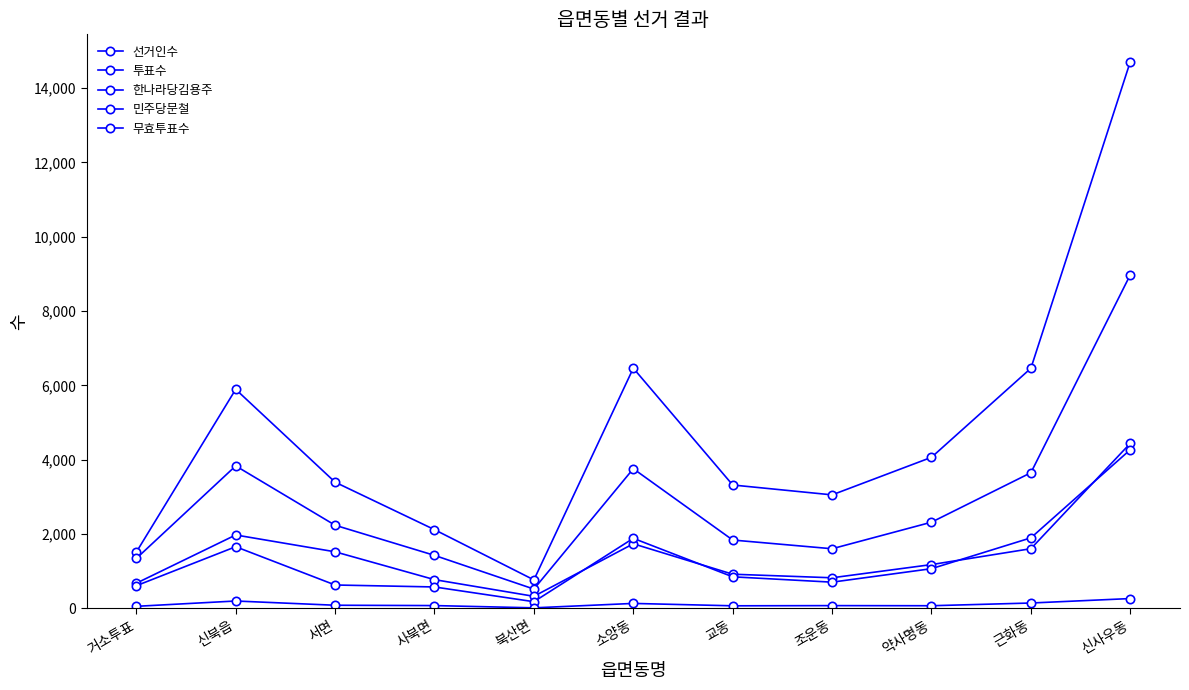

How many data points in 한나라당김용주 are less than 1179?

5